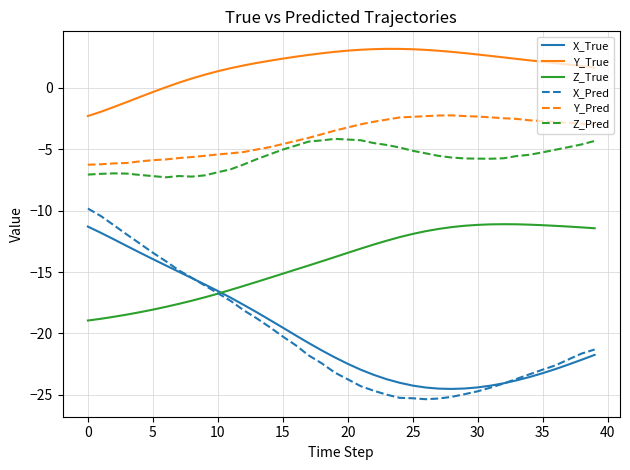

What is the average value of the Y_Pred series?

-3.9